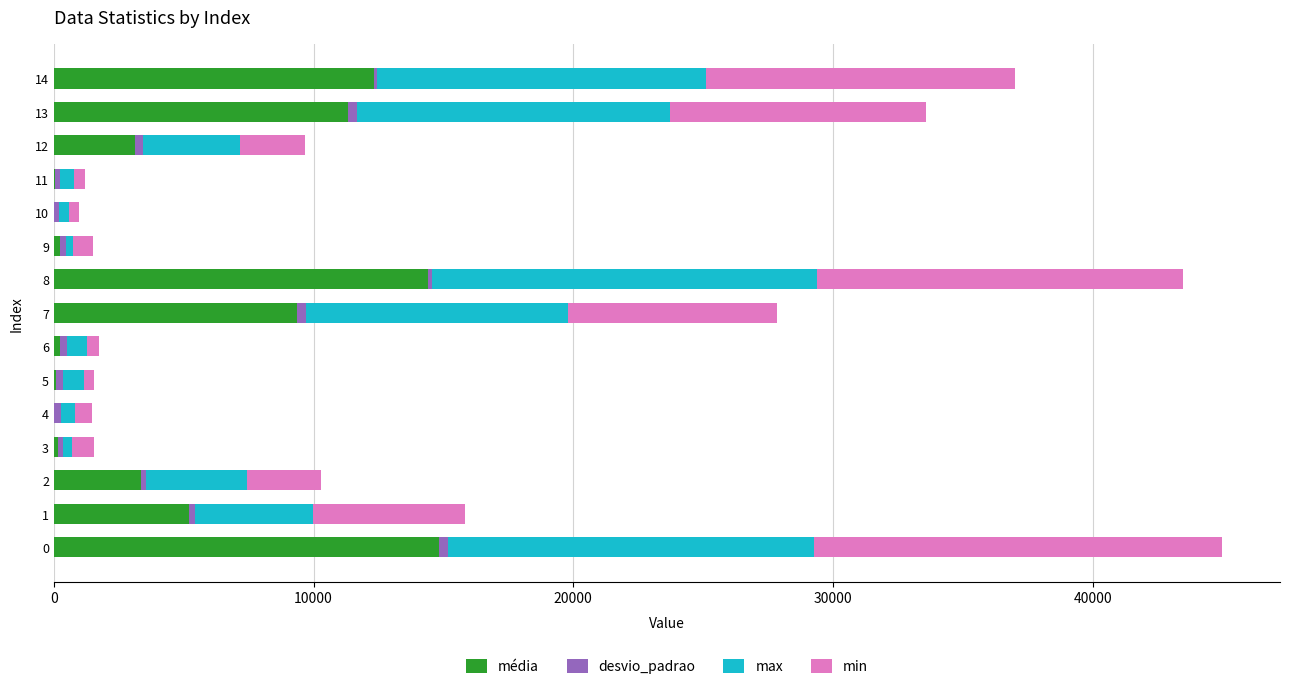

What is the highest value of the média series?

14823.8